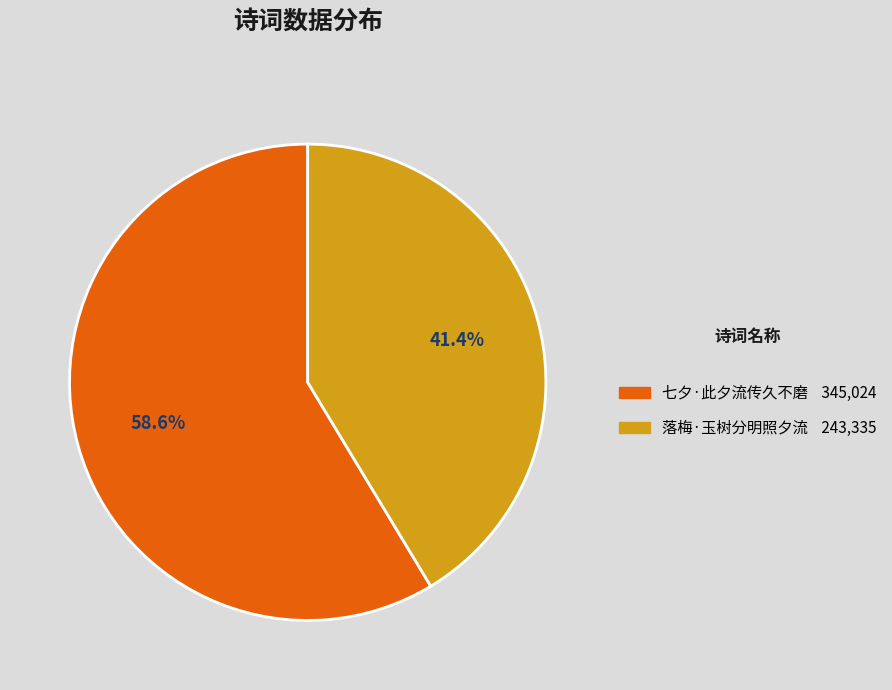

Does 七夕·此夕流传久不磨 represent more than half of the total?

Yes